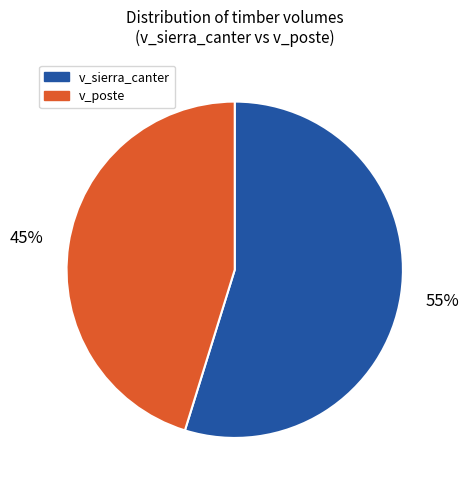

What percentage is the v_sierra_canter slice, to the nearest percent?

55%